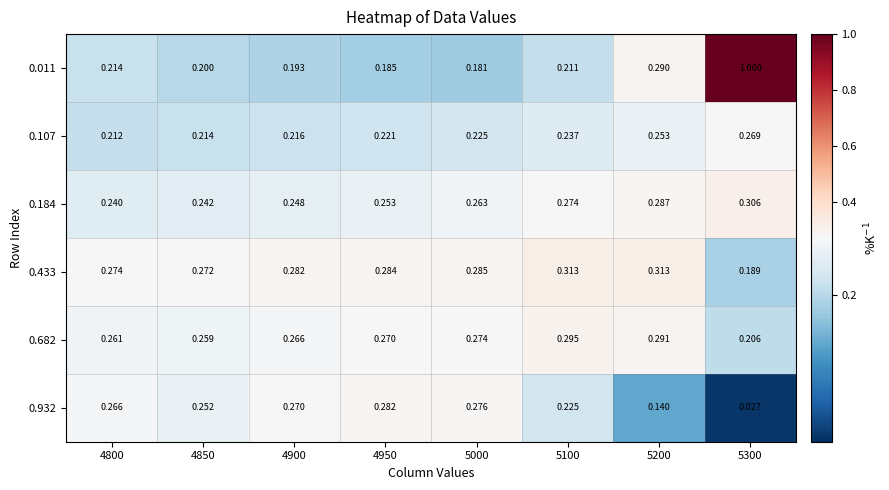

Is the value of 0.011 at 4900 greater than the value of 0.184 at 4950?

No